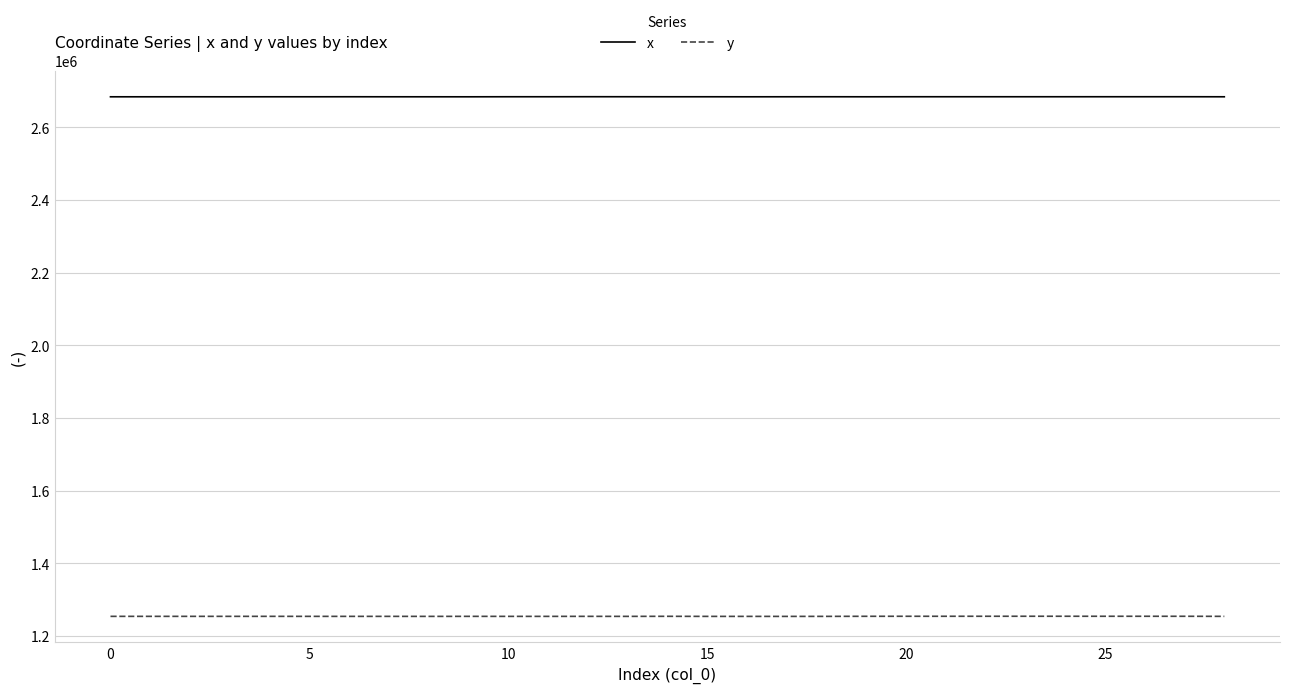

True or false: y and x cross at least once.

False